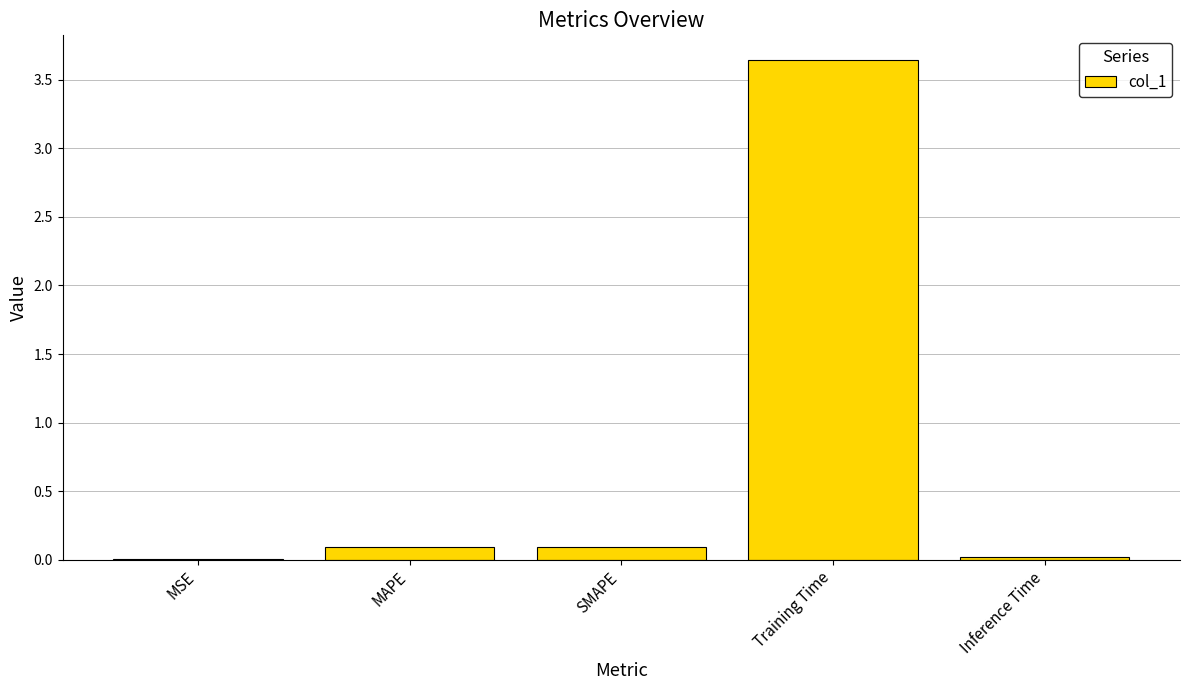

What is the sum of all values?

3.8